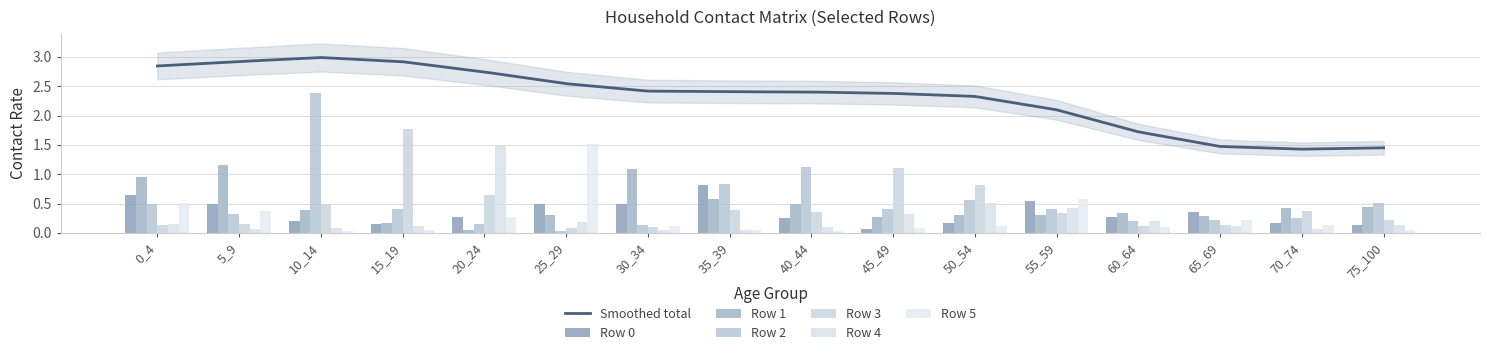

Count the number of categories in the chart.

16